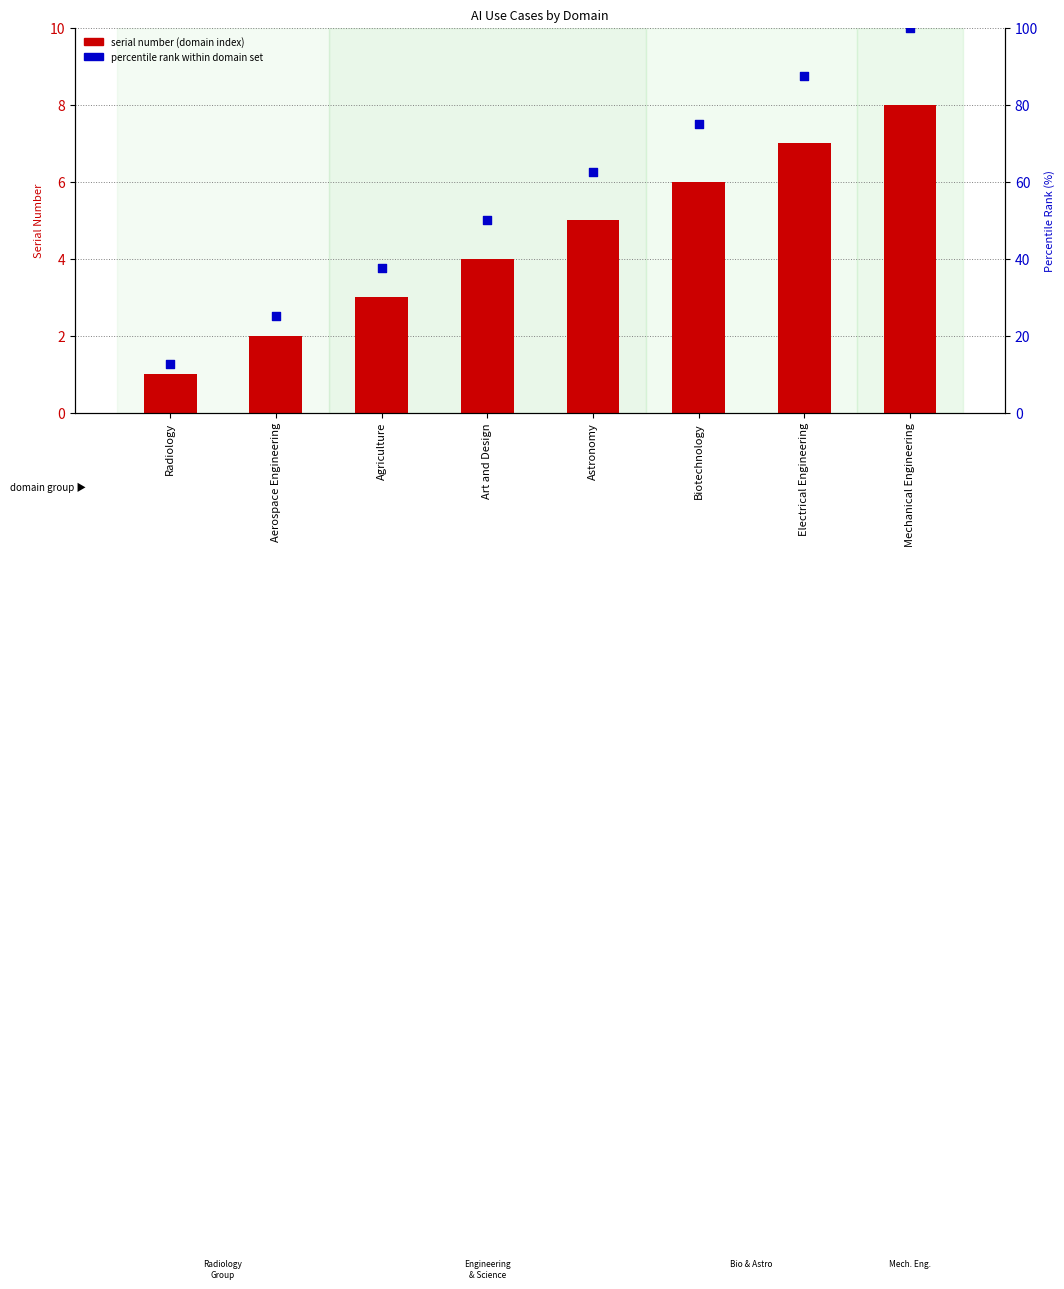

What are all the series names shown in the legend?

serial number (domain index), percentile rank within domain set